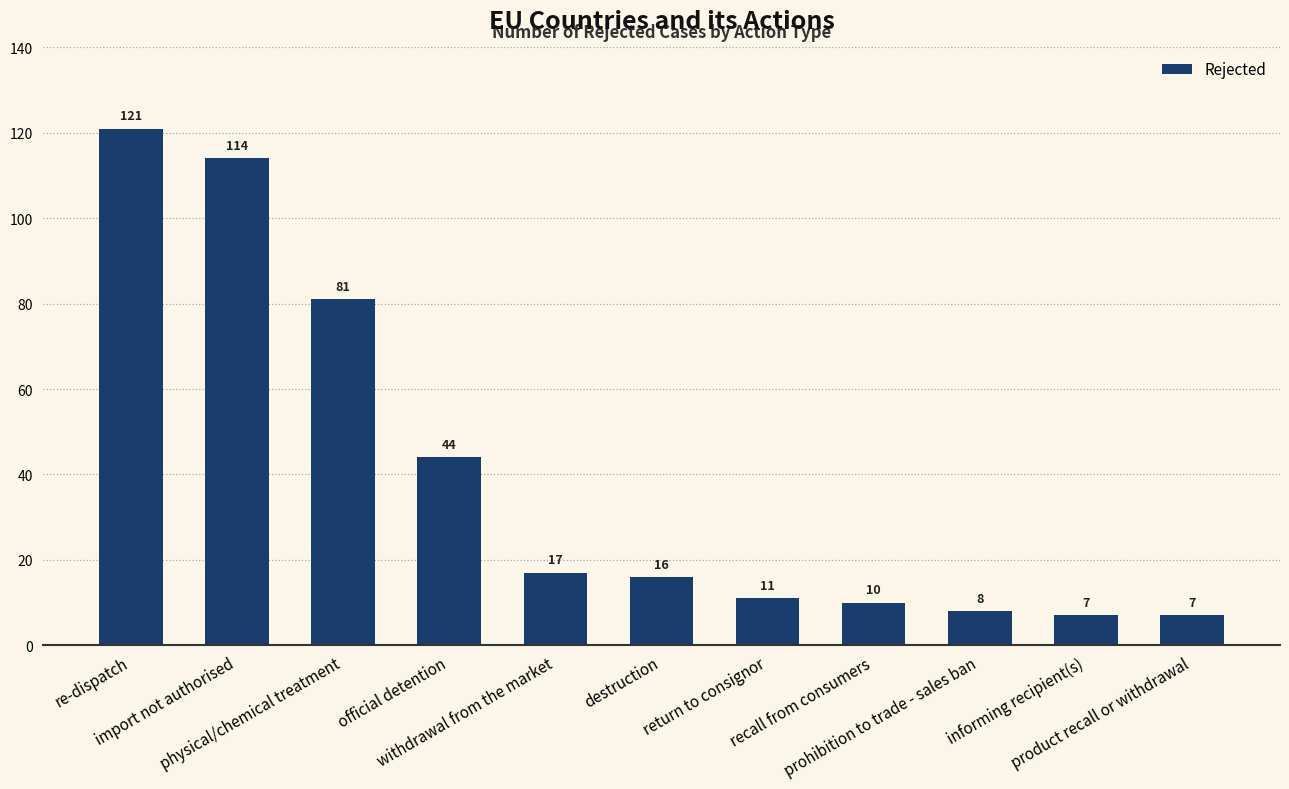

What is the sum of all values?

436